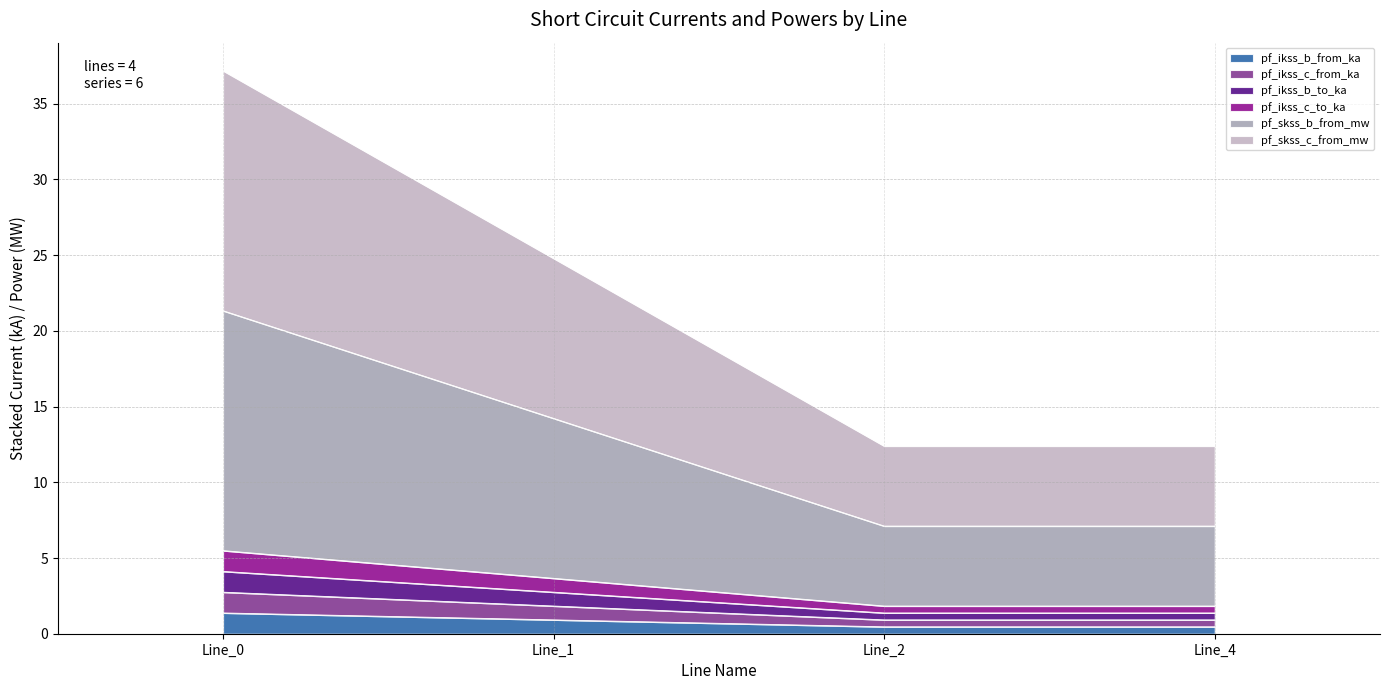

How many distinct data groups are displayed?

6